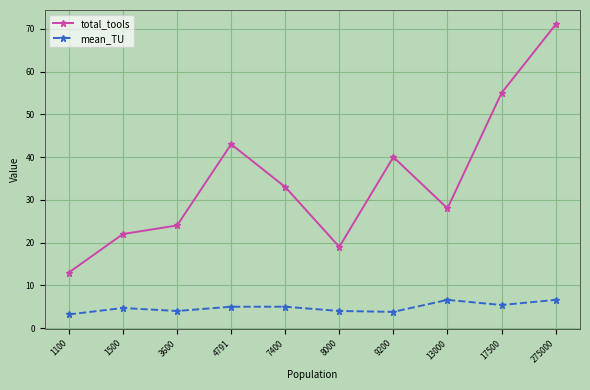

What is the value of the mean_TU point at the 4th from the left?

5.0